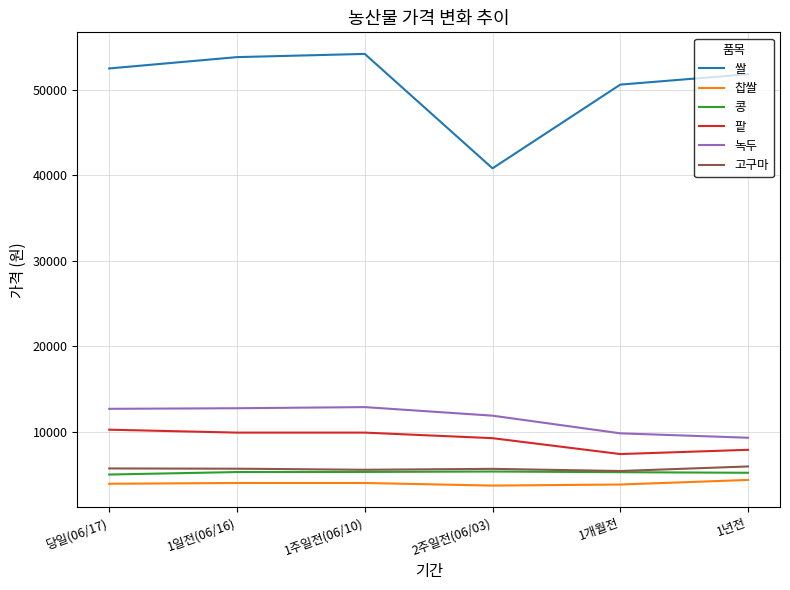

What is the maximum value shown in the chart?

54200